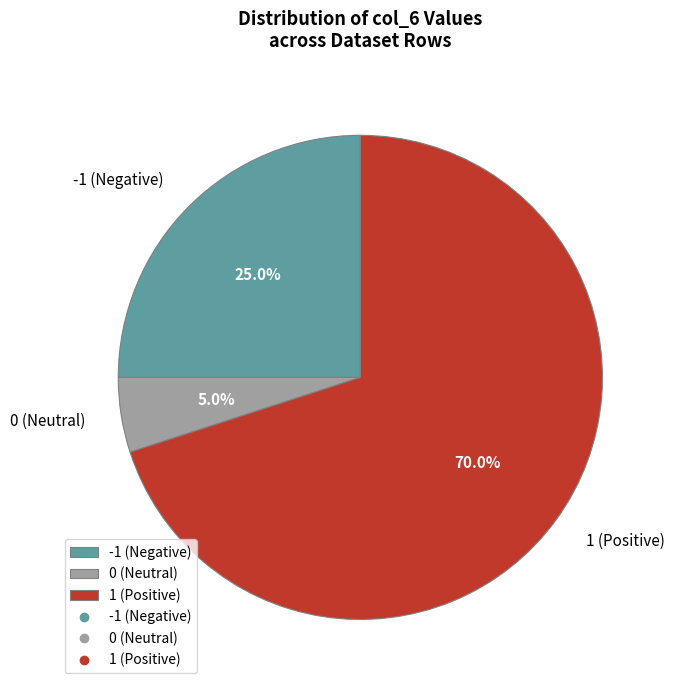

Does 1 (Positive) account for over 50% of the chart?

Yes